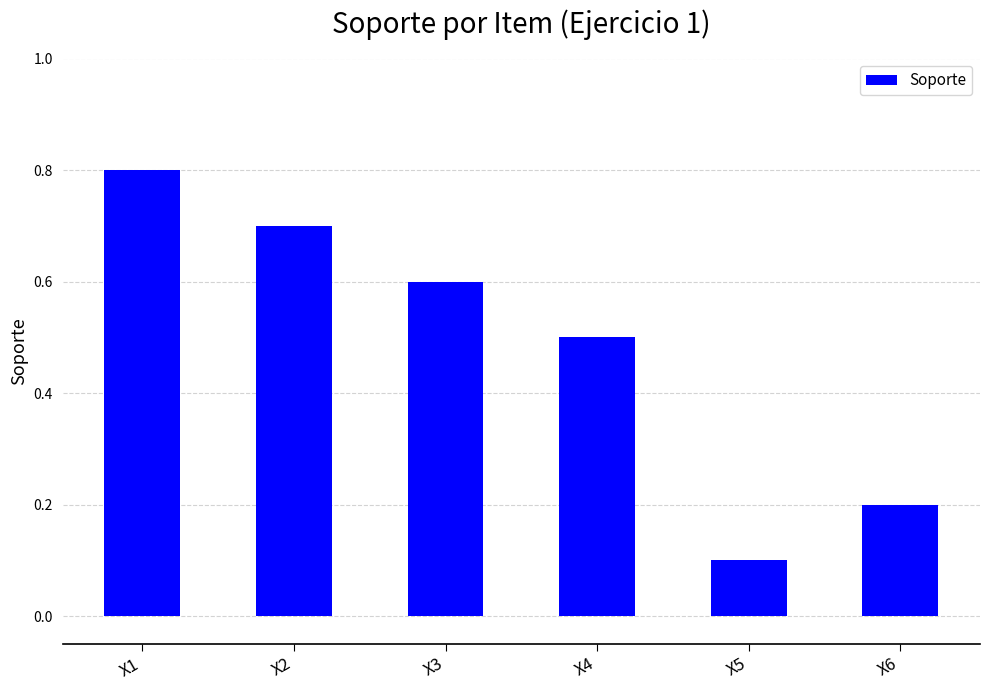

How many bars are there in total?

6